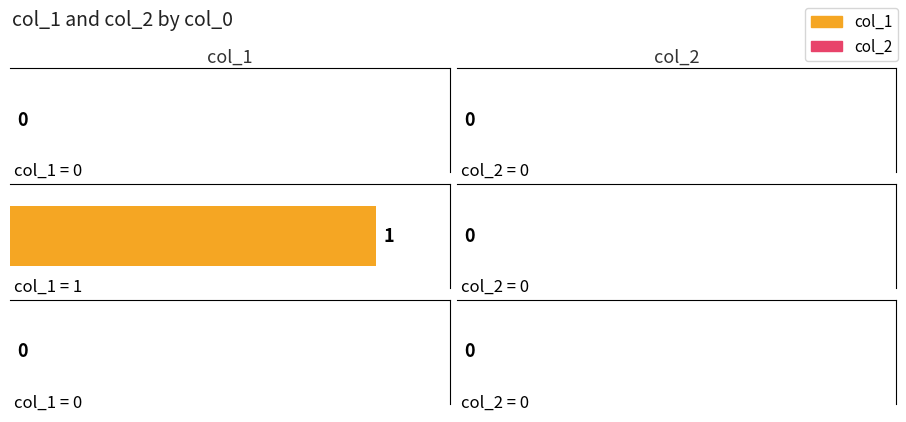

Where is col_1 nearest to the value 0?

1616677823